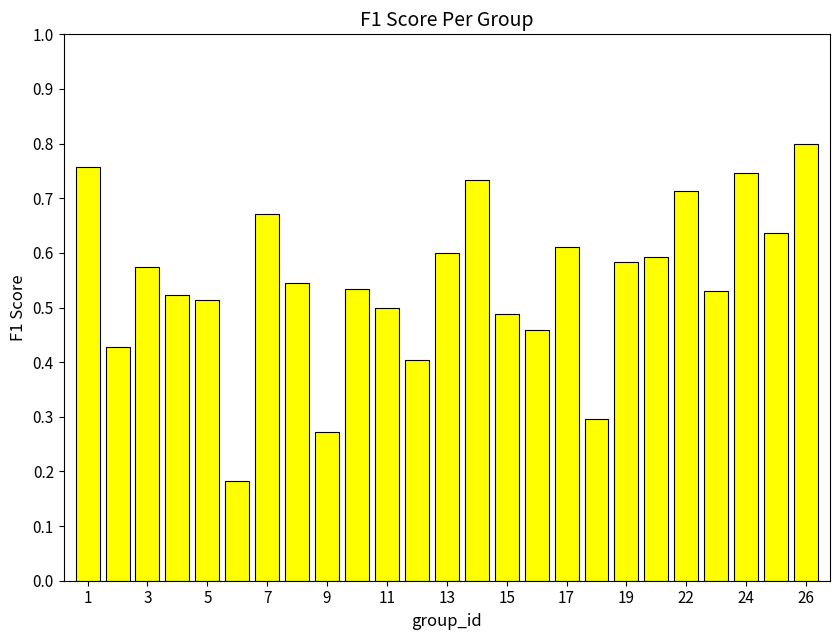

What is the sum of all values?

13.7